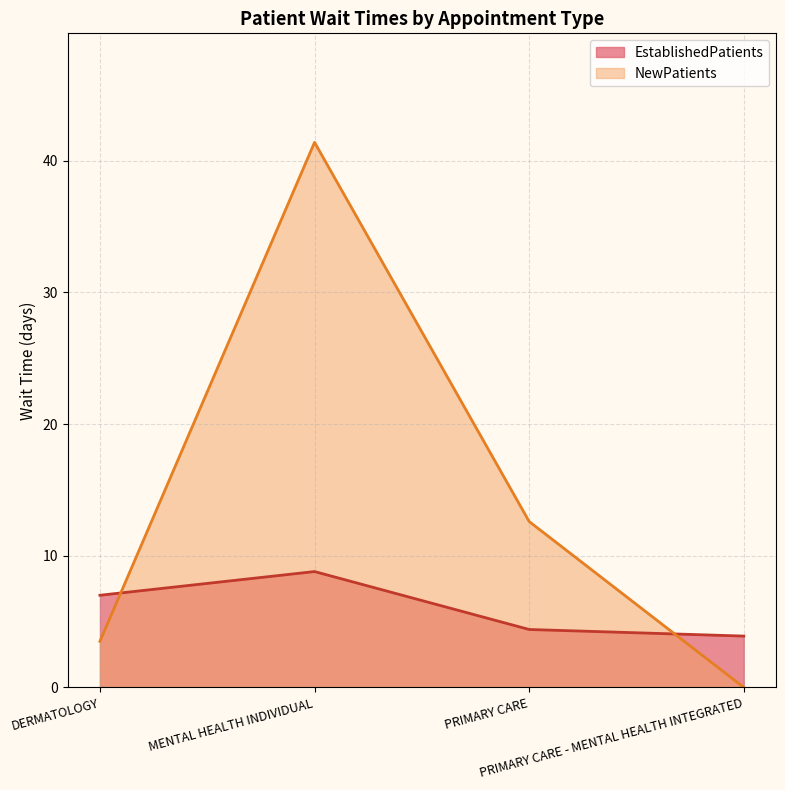

Which series has the widest spread of values?

NewPatients